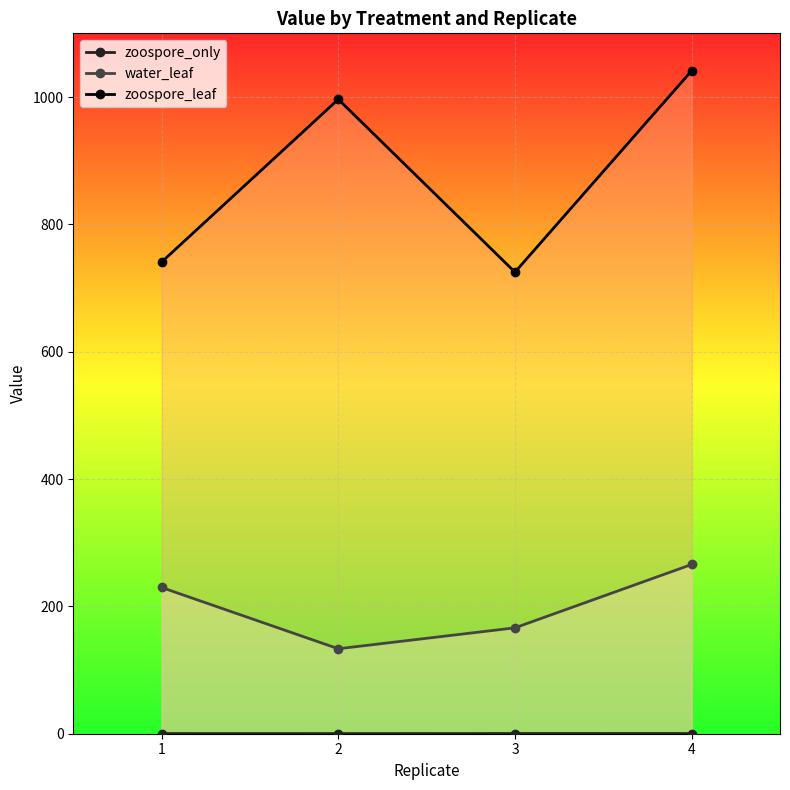

What value does the water_leaf series have at 1?

229.7